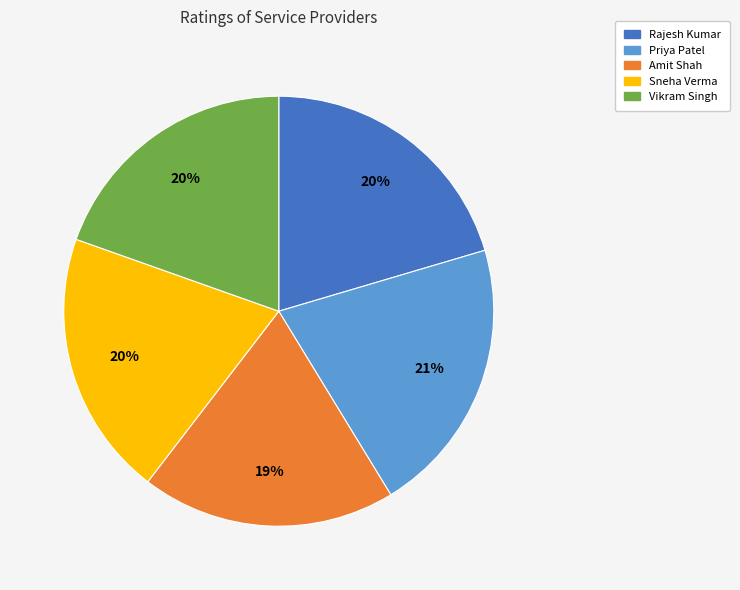

Is Amit Shah the majority of the pie?

No